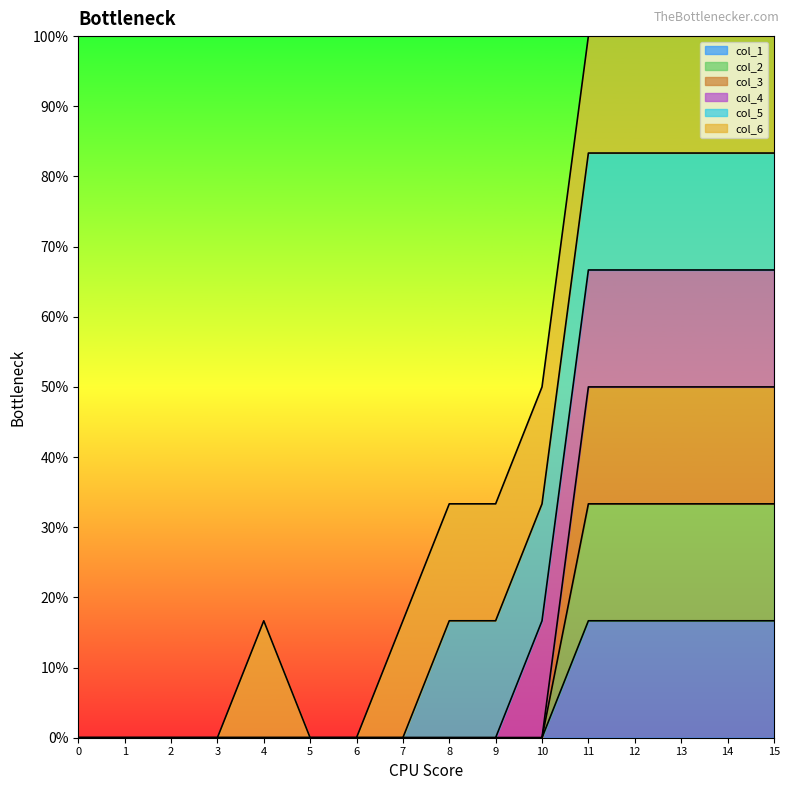

True or false: col_2 and col_3 intersect in this chart.

False